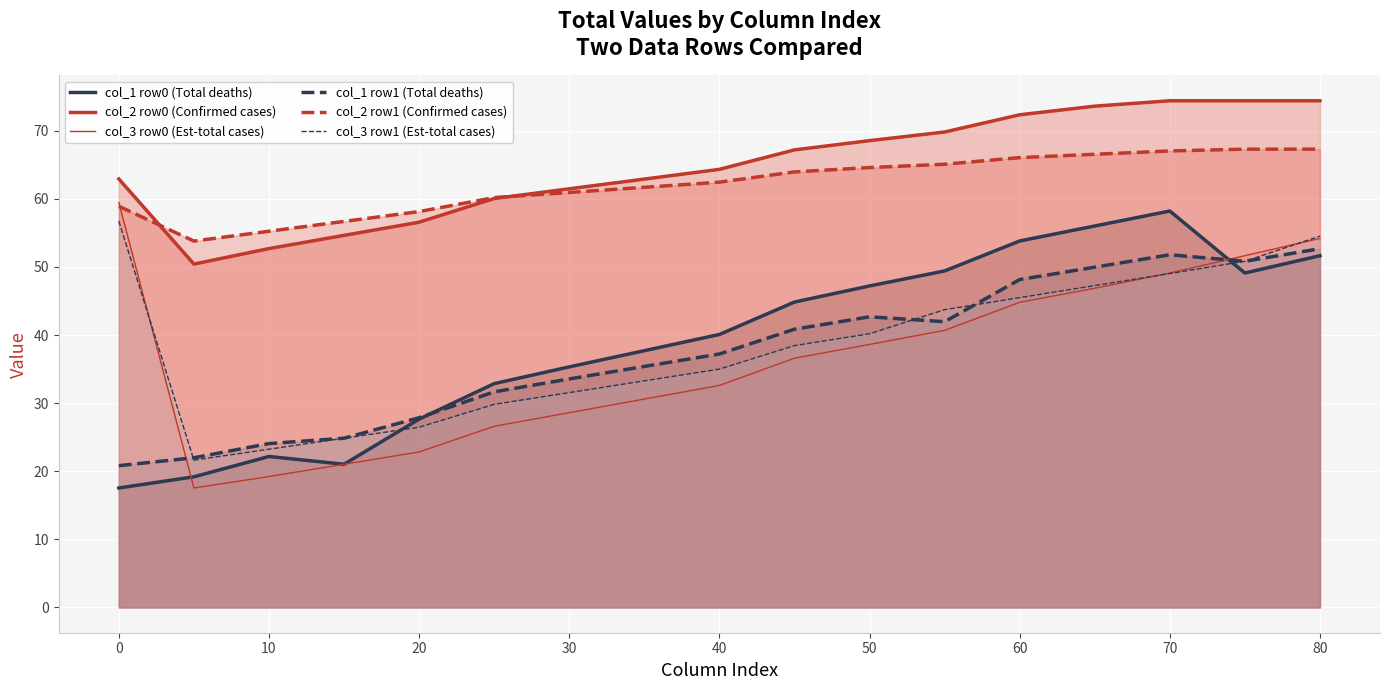

Is it true that col_2 row1 (Confirmed cases) equals 44.4 at 80?

False